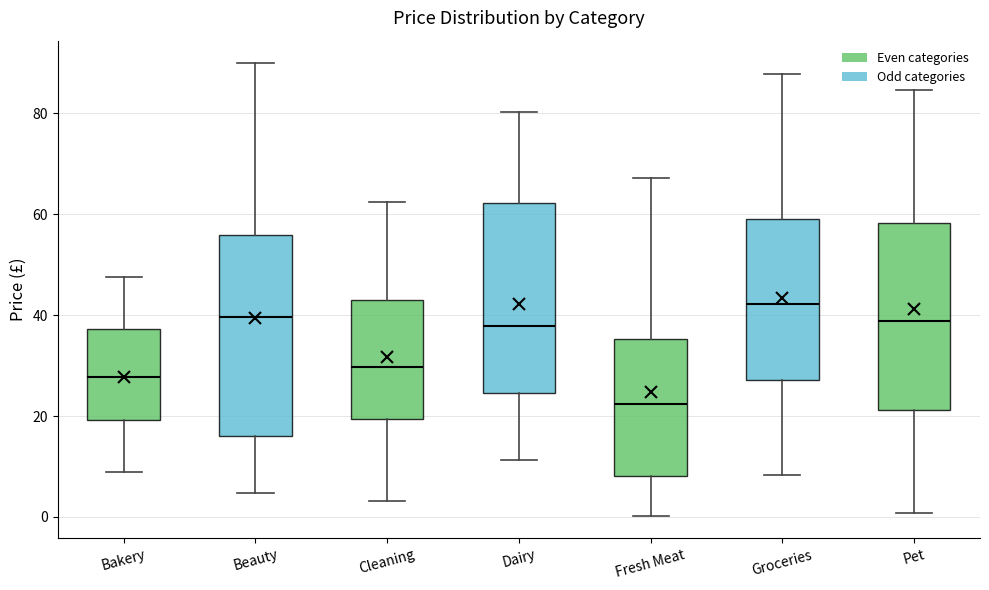

Reading left to right, transcribe this box plot: for each box, give where its median line is, the range the box spans, and where its two whiskers end, as read against the y-axis. The values are not printed on the chart, so give them approximately, as read against the axis.

Bakery: median 28, box 20 to 38, whiskers 8 to 48
Beauty: median 40, box 16 to 56, whiskers 4 to 90
Cleaning: median 30, box 20 to 44, whiskers 4 to 62
Dairy: median 38, box 24 to 62, whiskers 12 to 80
Fresh Meat: median 22, box 8 to 36, whiskers 0 to 68
Groceries: median 42, box 28 to 60, whiskers 8 to 88
Pet: median 38, box 22 to 58, whiskers 0 to 84